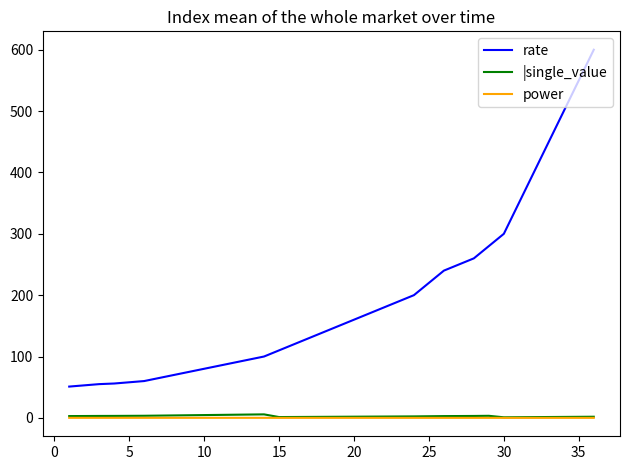

True or false: |single_value and rate cross at least once.

False